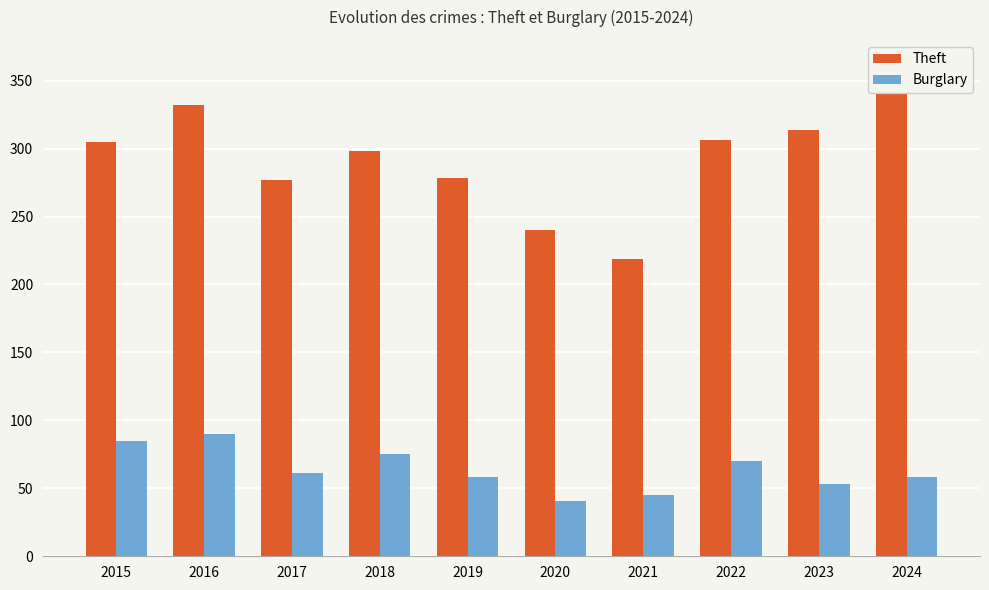

What is the average value of the Burglary series?

64